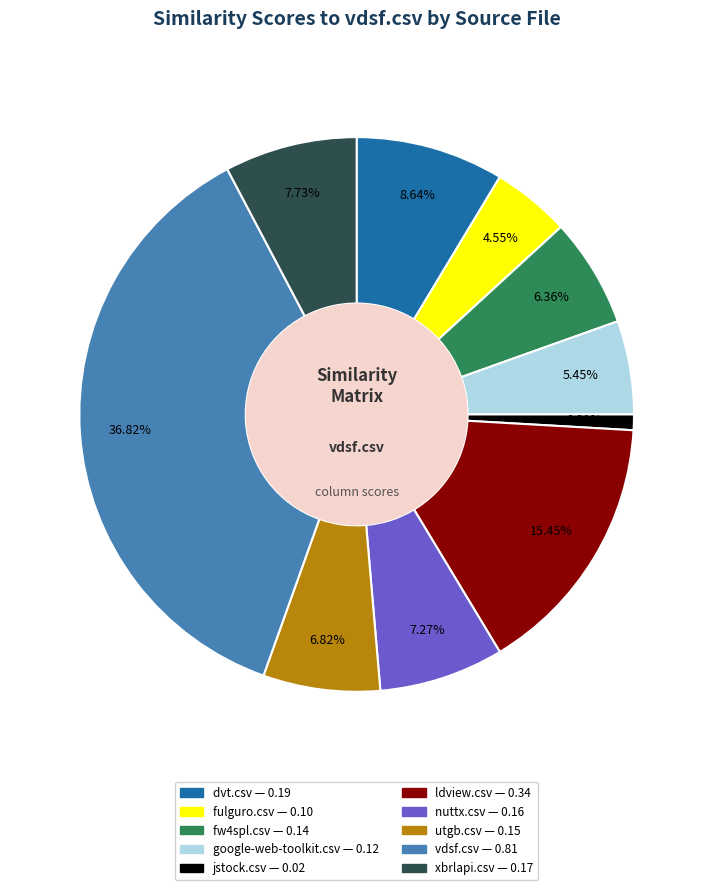

Do dvt.csv and nuttx.csv together represent more than half of the pie?

No